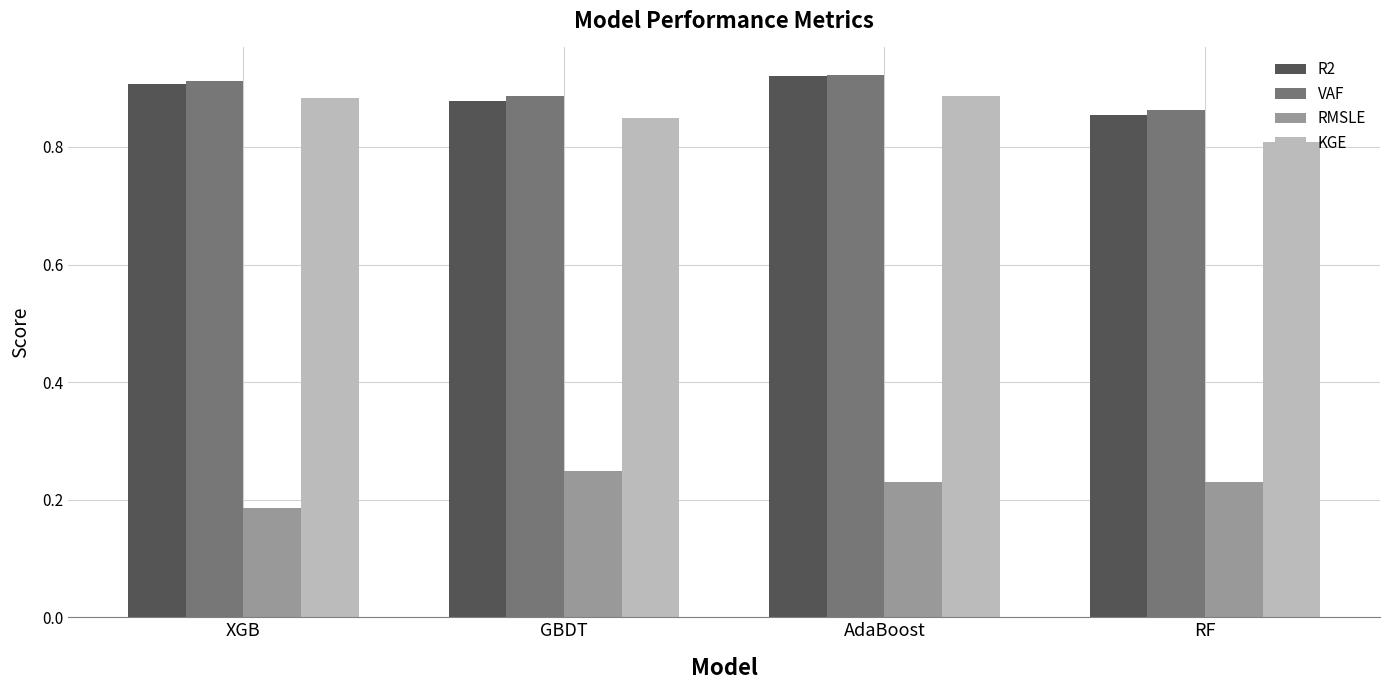

Count the RMSLE values in the range 0 to 1.

4